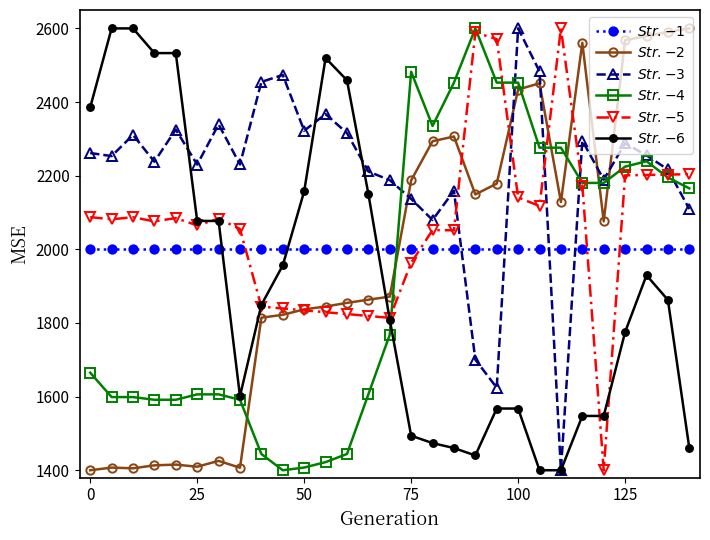

What is the greatest value displayed?

2600.0